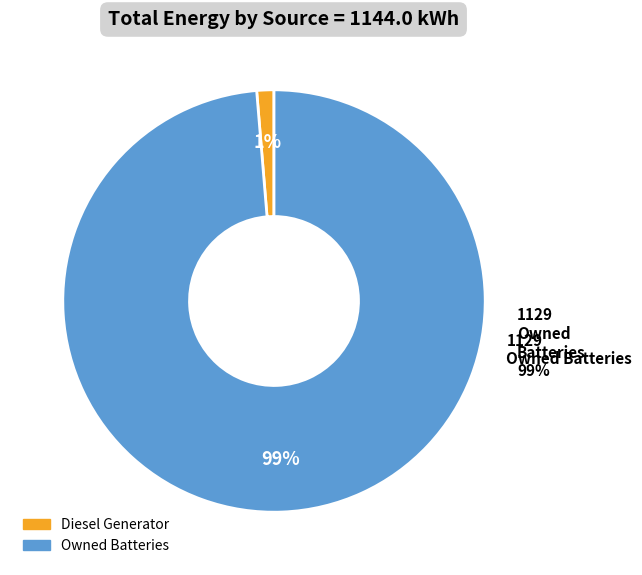

Does Diesel Generator represent more than half of the total?

Yes